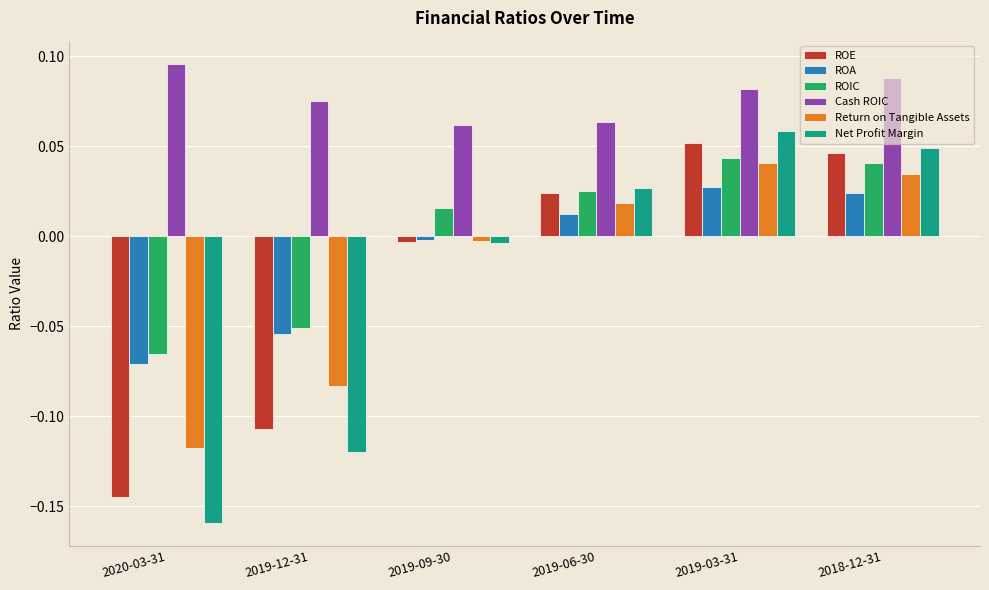

How many groups of bars are there?

6